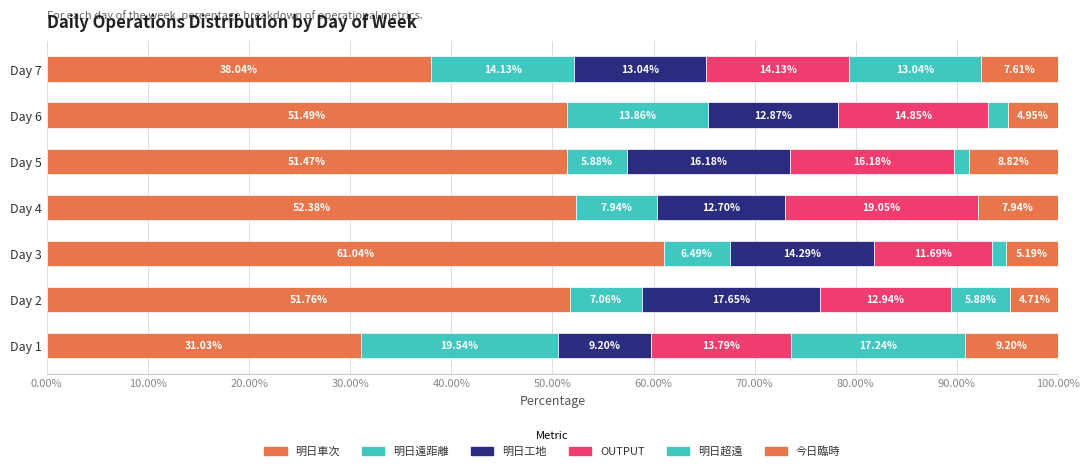

Count the number of categories in the chart.

7